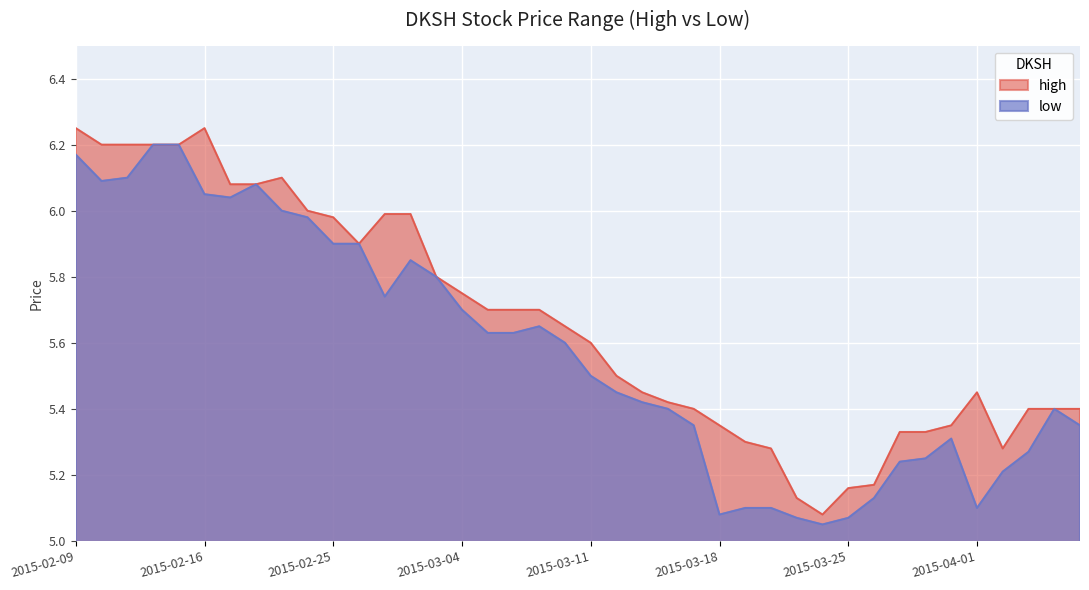

What are all the series names shown in the legend?

high, low